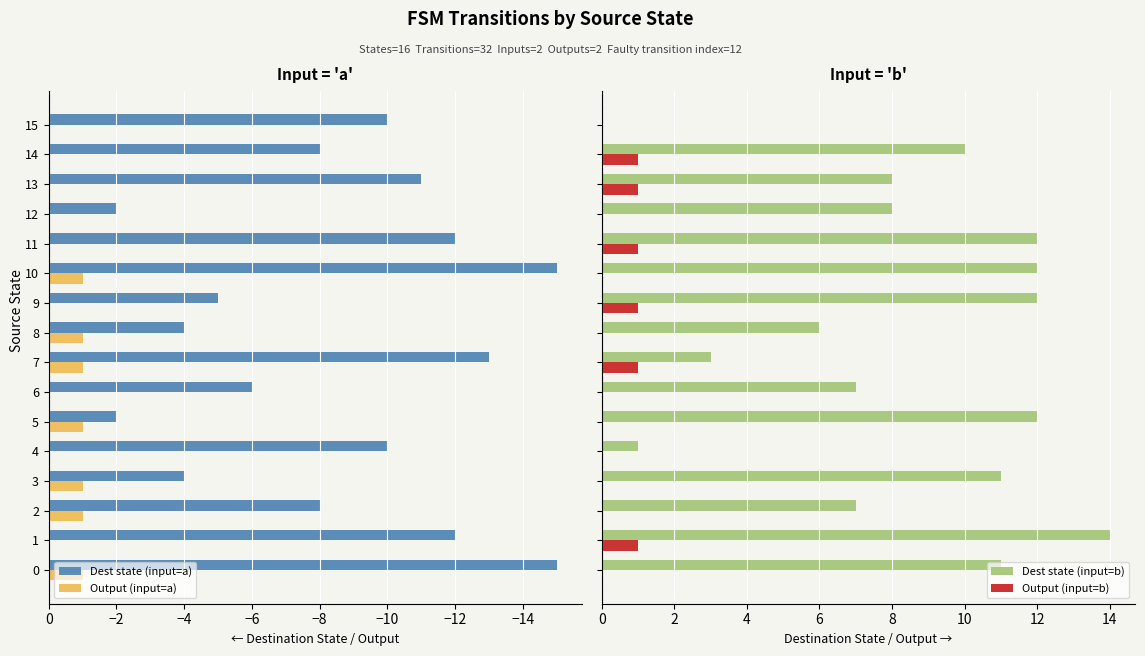

What is the sum of all Output (input=b) values?

6